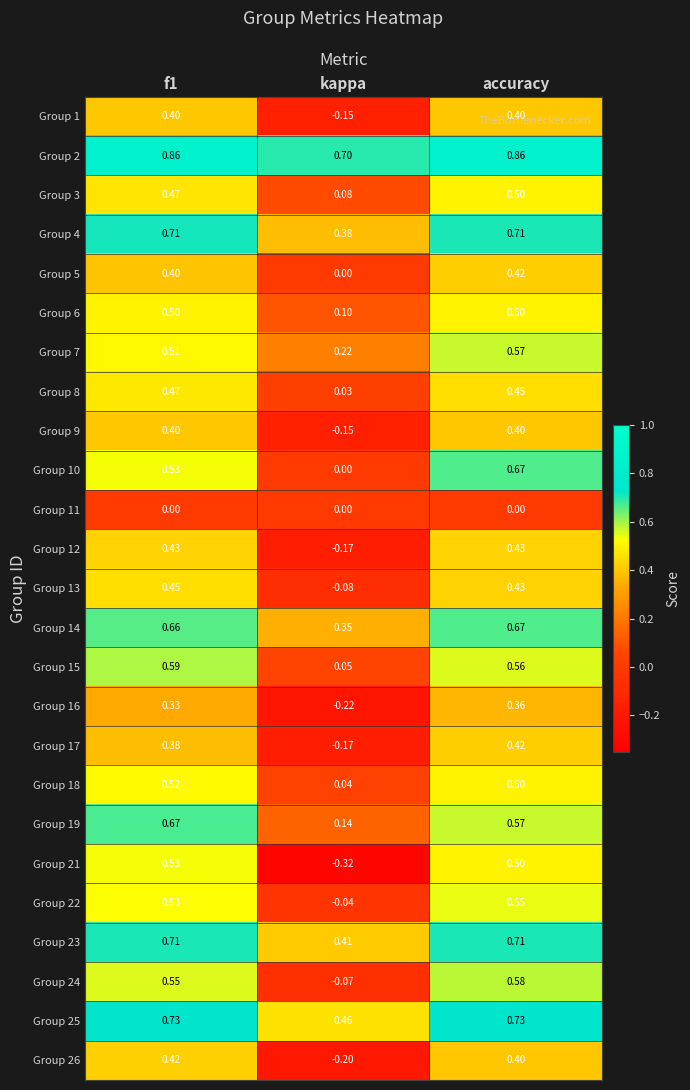

What is the total value across all series at f1?

12.8